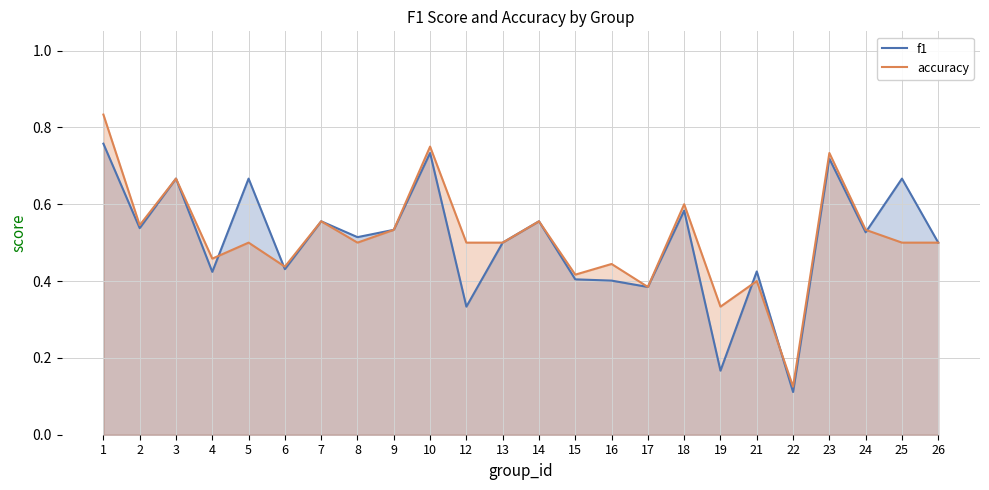

In accuracy, how many points are lower than both neighbors (excluding endpoints)?

8